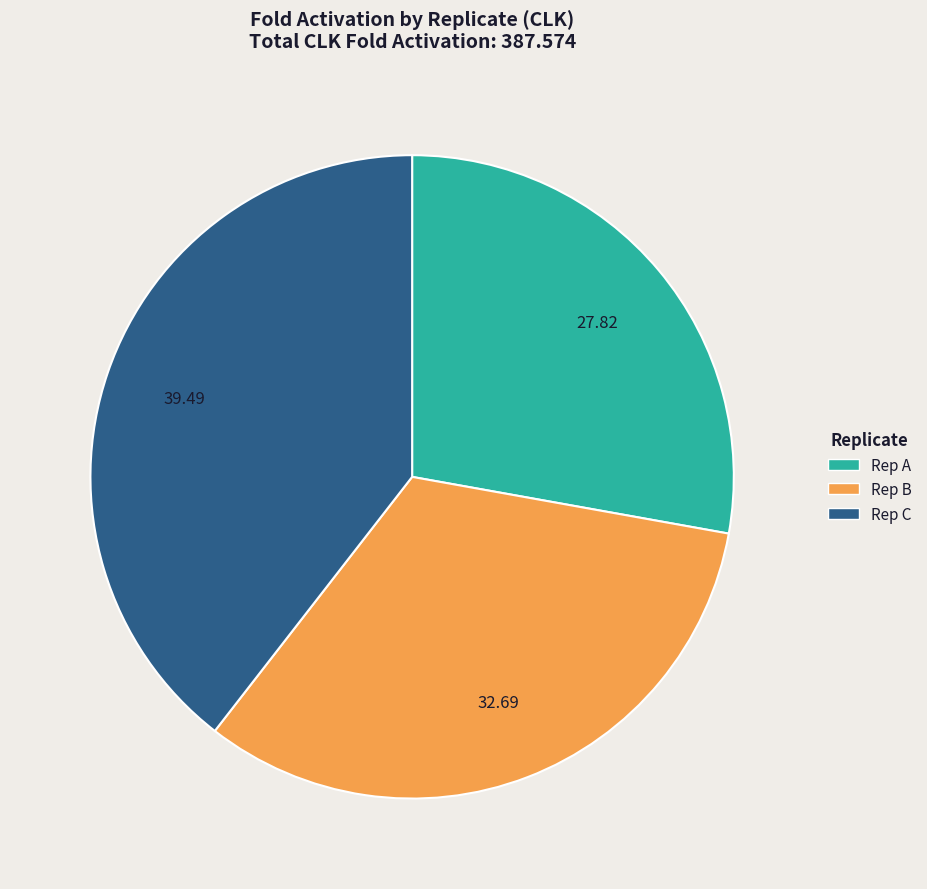

Does any single category account for the majority?

No